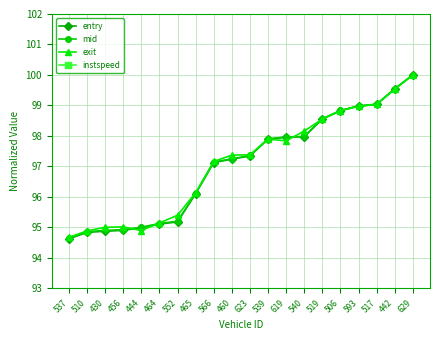

What is the label of the 5th point from the left?

444